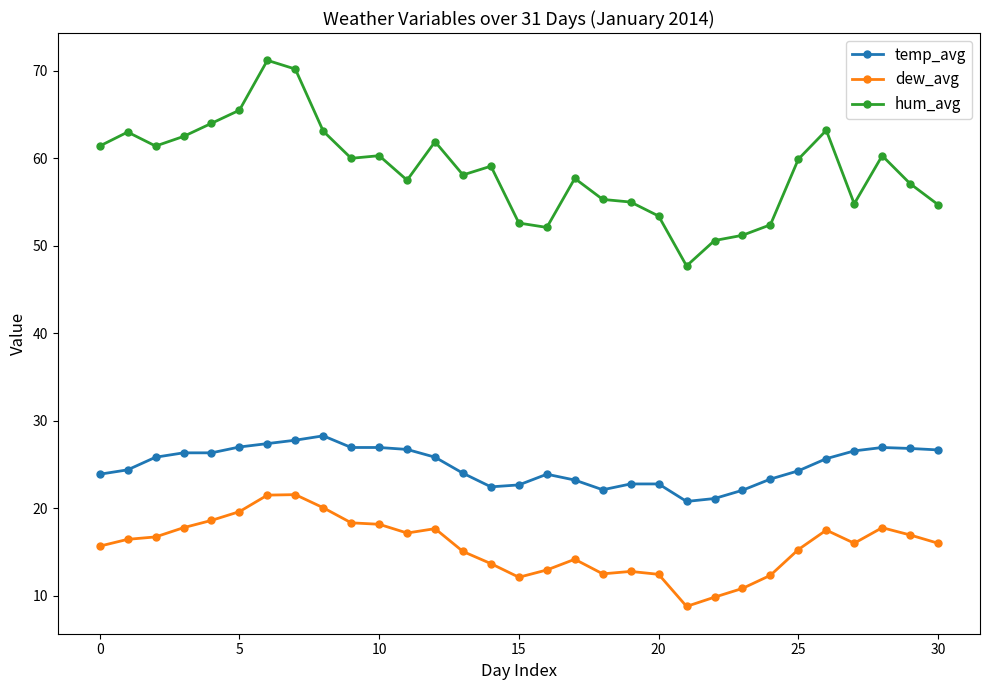

True or false: temp_avg and hum_avg intersect in this chart.

False